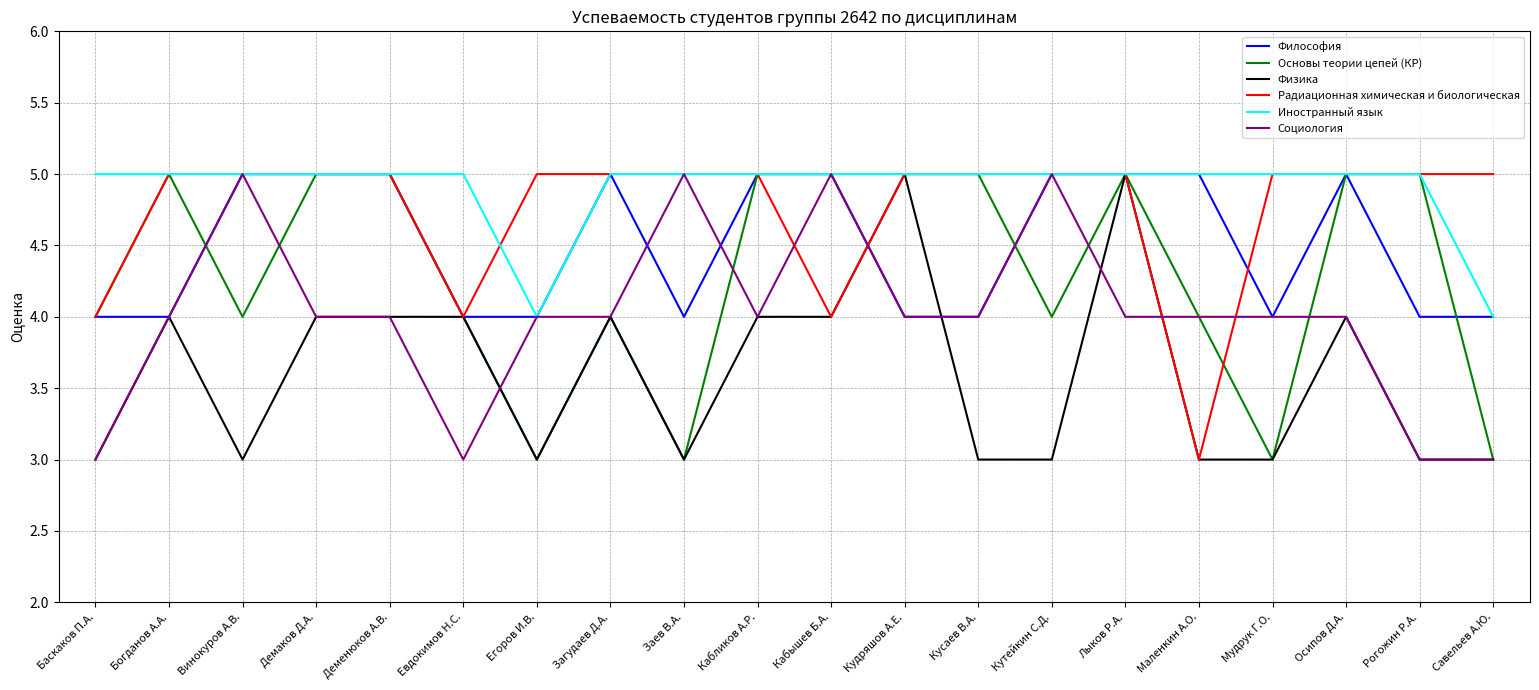

What is the sum of the Радиационная химическая и биологическая values at Богданов А.А. and Заев В.А.?

10